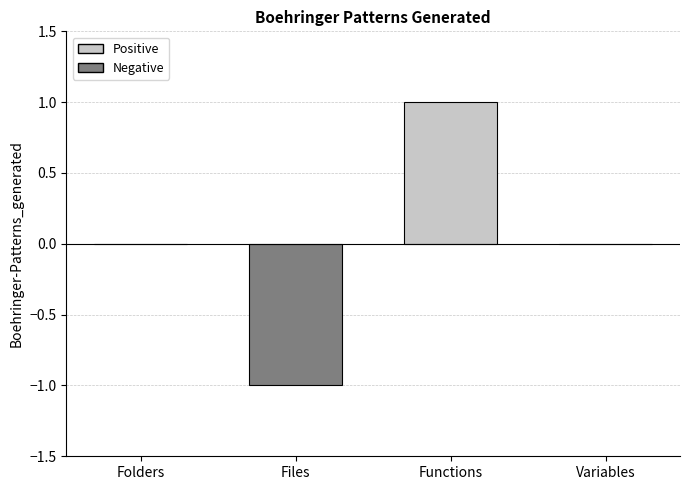

What is the change in value from Files to Variables?

+1